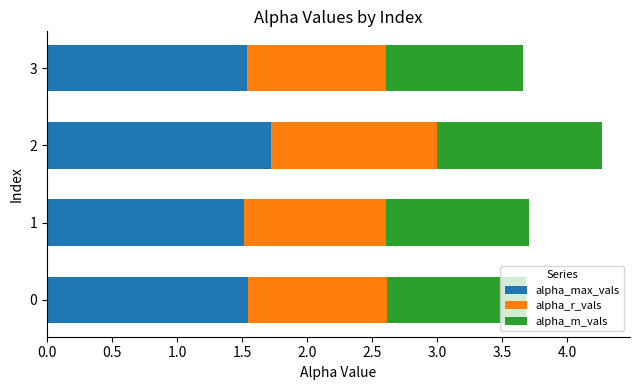

How many data points does each series have?

4